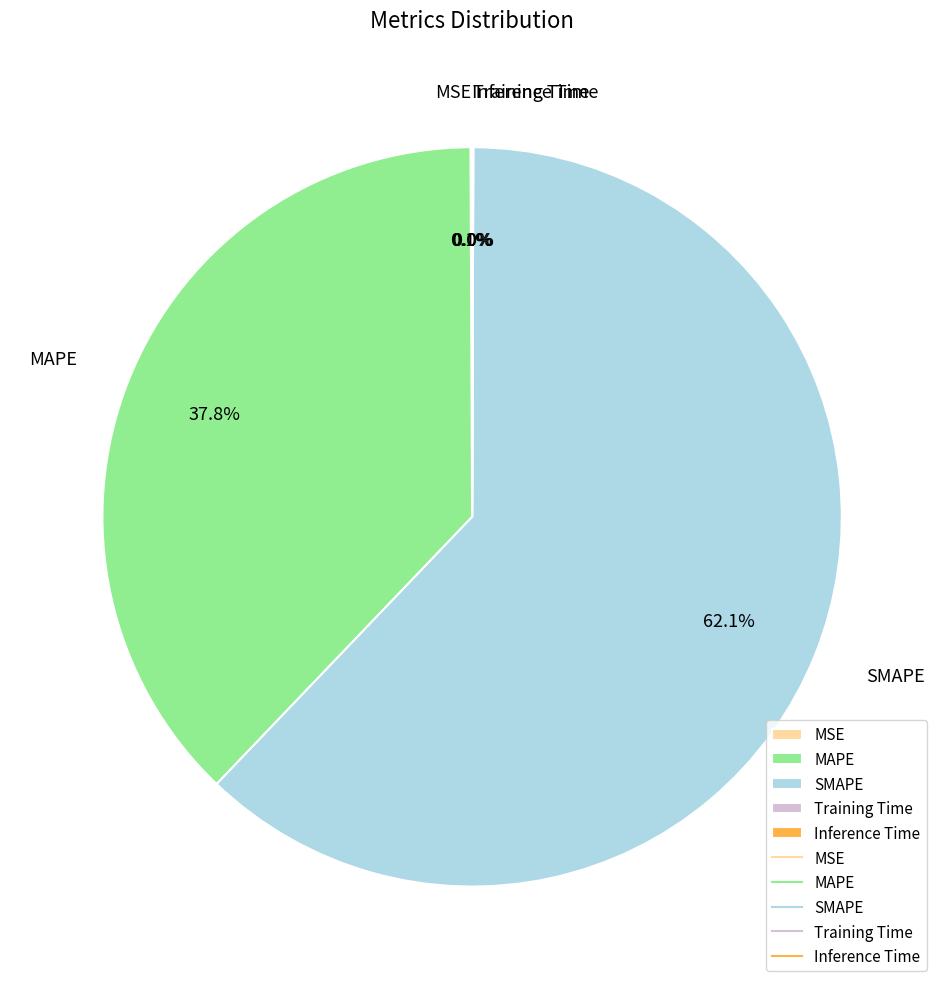

The SMAPE slice represents 55% of the pie. True or false?

False